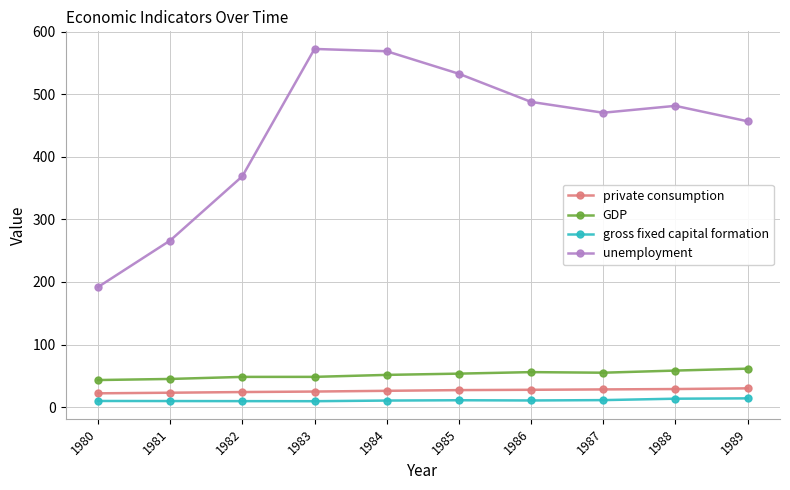

The unemployment series shows 488.0 at 1986. True or false?

True